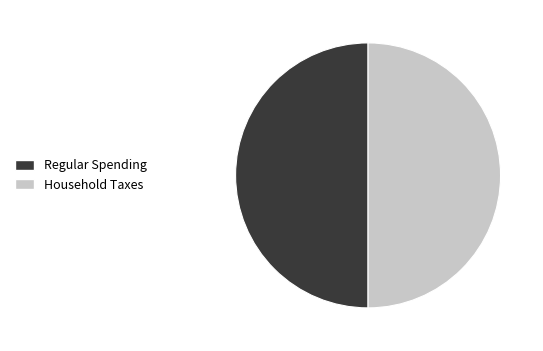

How many segments does this pie chart have?

2